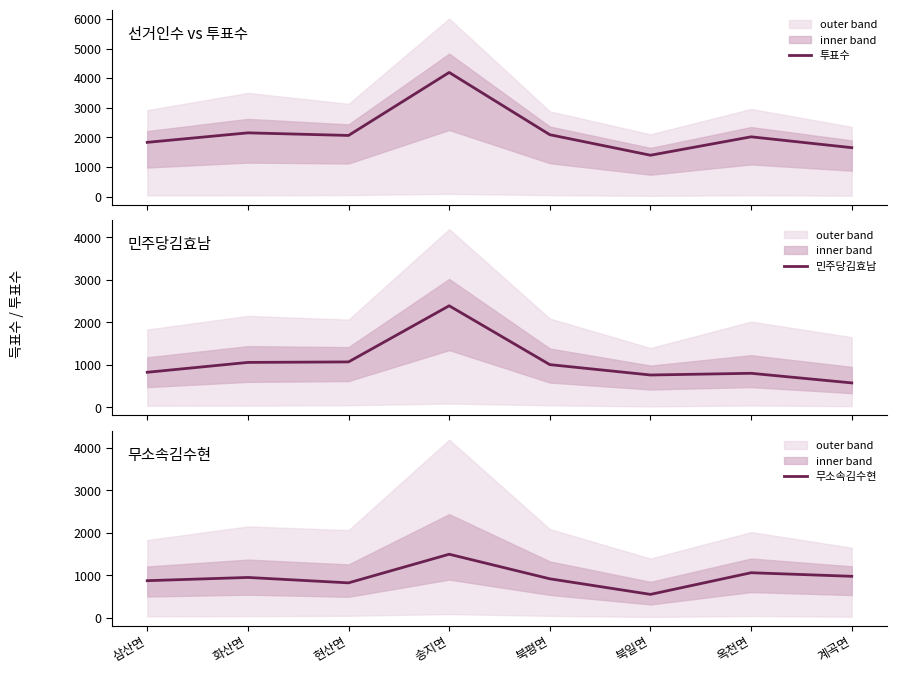

Is the value of 무소속김수현 at 삼산면 greater than the value of 투표수 at 송지면?

No